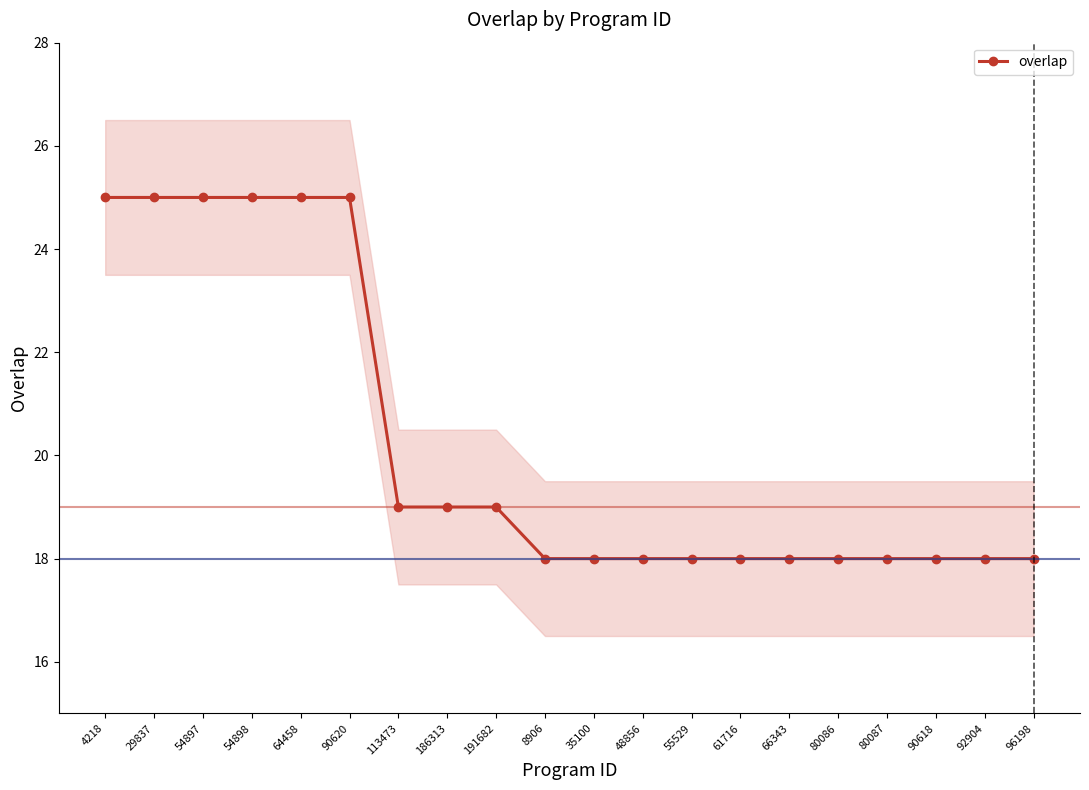

What is the difference between the maximum and minimum values?

7